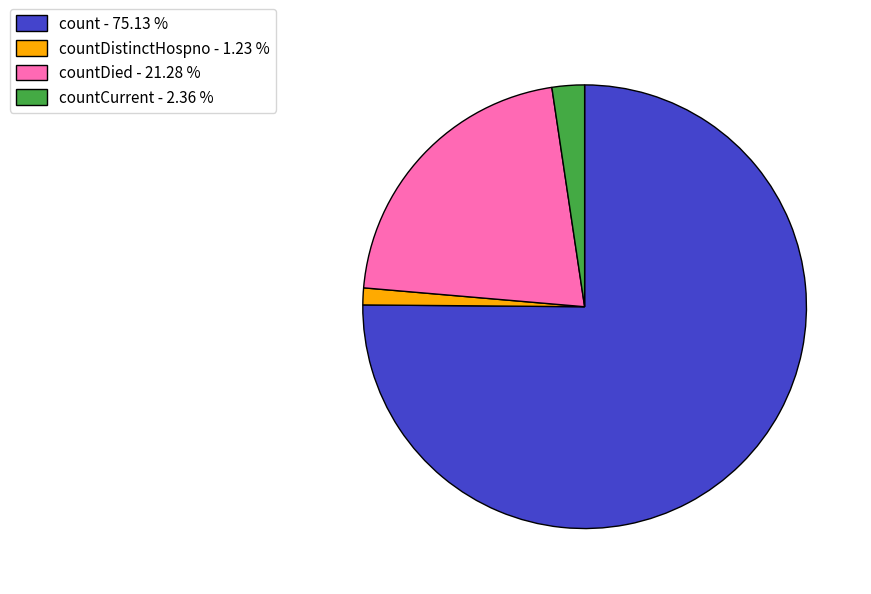

What is the ratio of the value at countDied - 21.28 % to the value at countCurrent - 2.36 %?

9.0